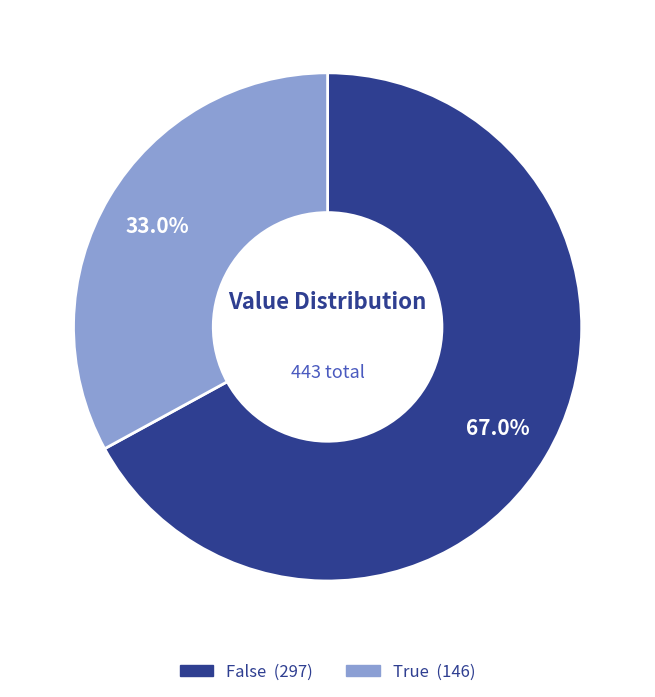

Is it true that False is 67% of the pie?

True